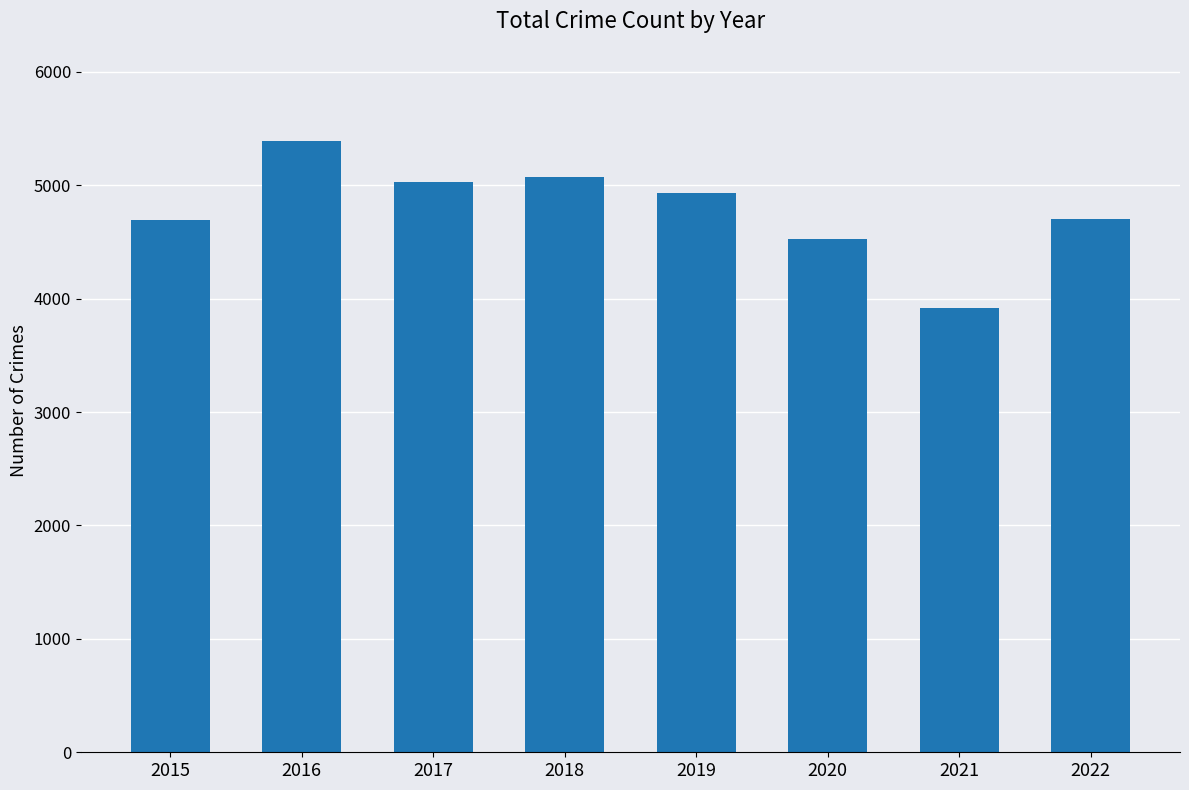

What is the change in value from 2017 to 2019?

-95